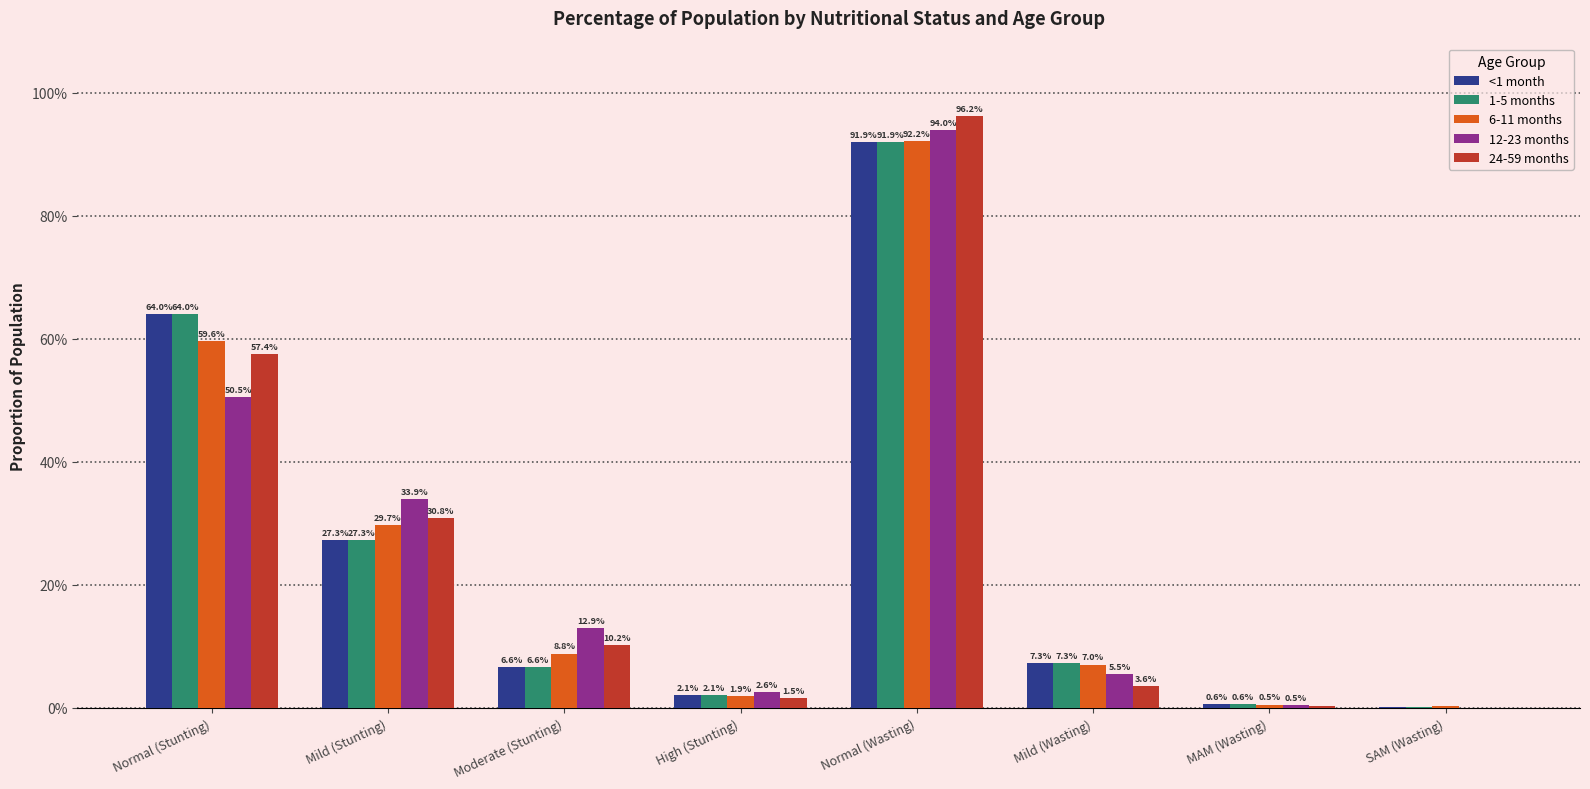

List the labels in order of 12-23 months value, largest first.

Normal (Wasting), Normal (Stunting), Mild (Stunting), Moderate (Stunting), Mild (Wasting), High (Stunting), MAM (Wasting), SAM (Wasting)